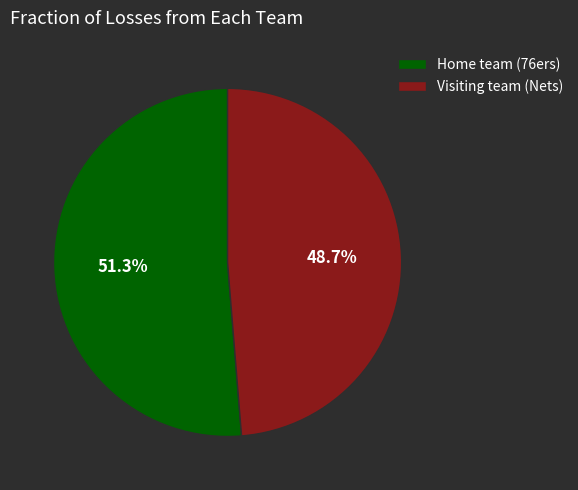

To the nearest percent, what percentage of the pie is Visiting team (Nets)?

49%